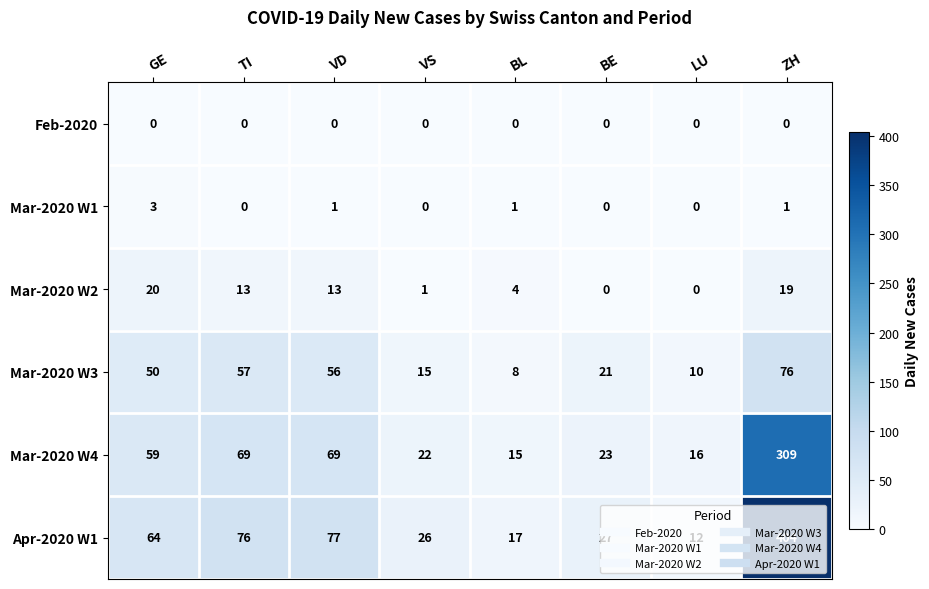

What is the sum of the Mar-2020 W4 values at ZH and TI?

378